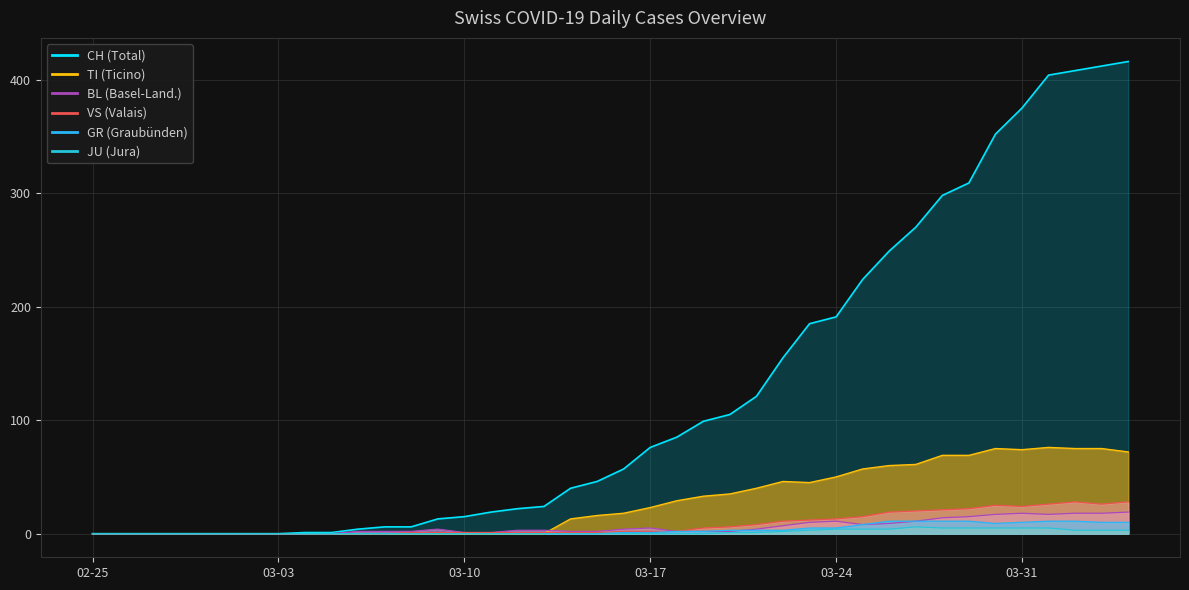

True or false: TI has a value of 8 at 2020-03-16.

False